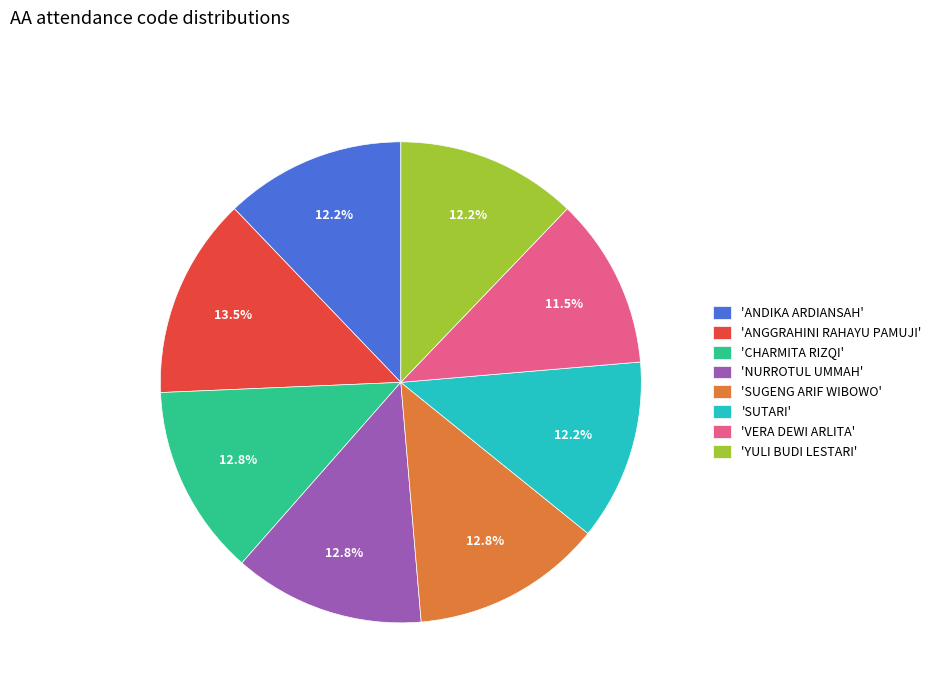

What is the largest slice in the pie chart?

'ANGGRAHINI RAHAYU PAMUJI'